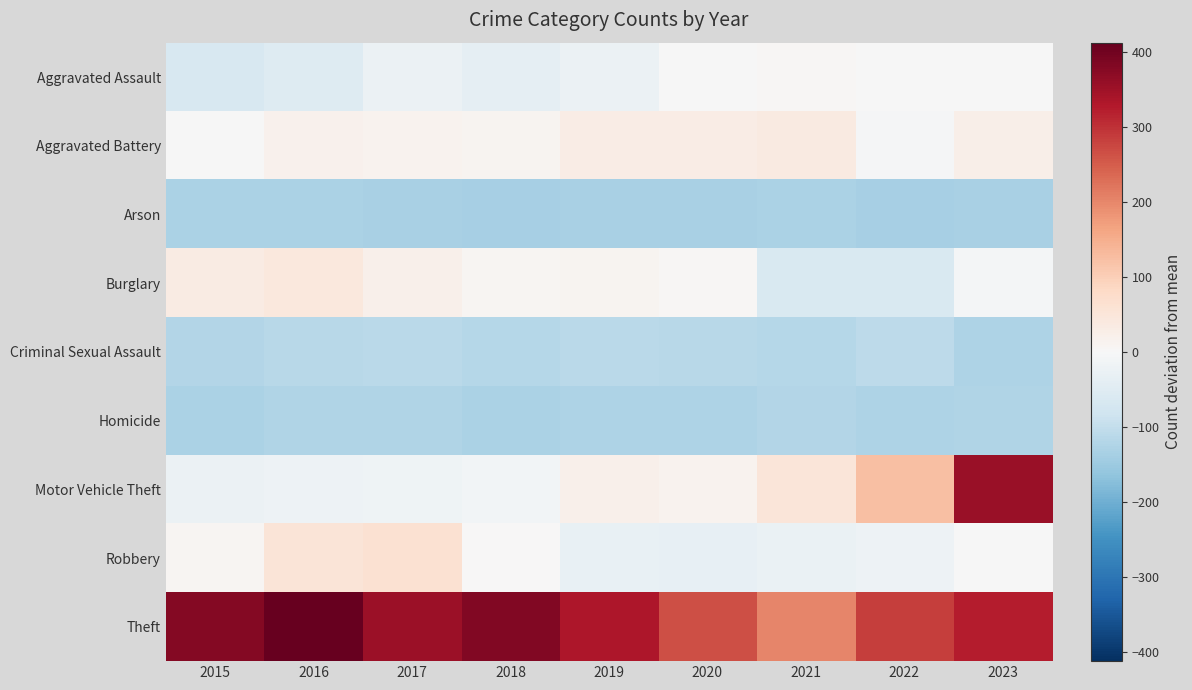

What is the greatest value displayed?

412.1